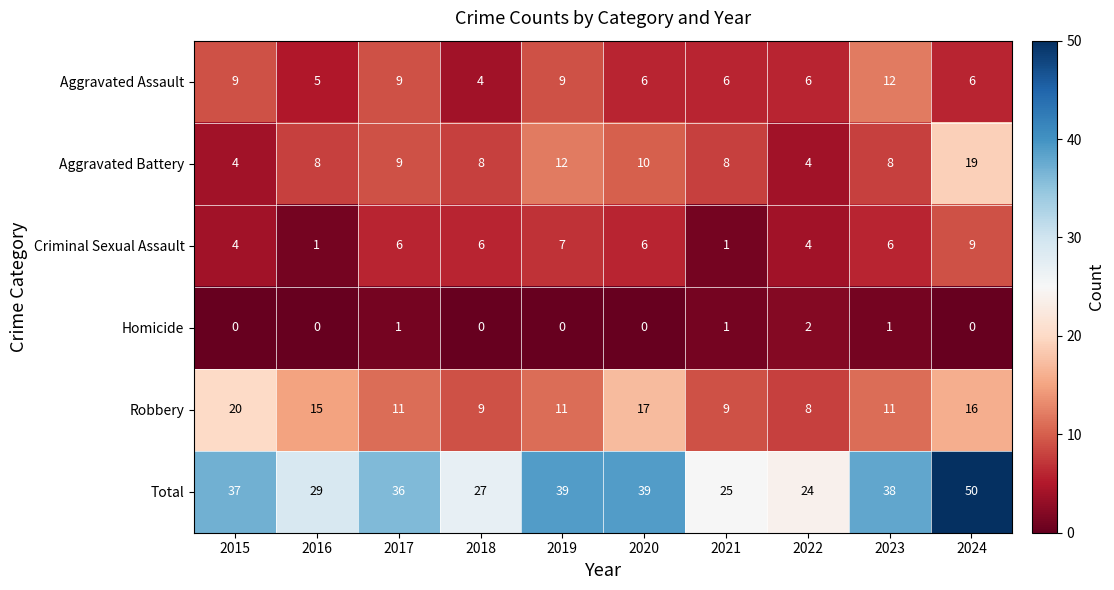

Is it true that Criminal Sexual Assault equals 1 at 2015?

False